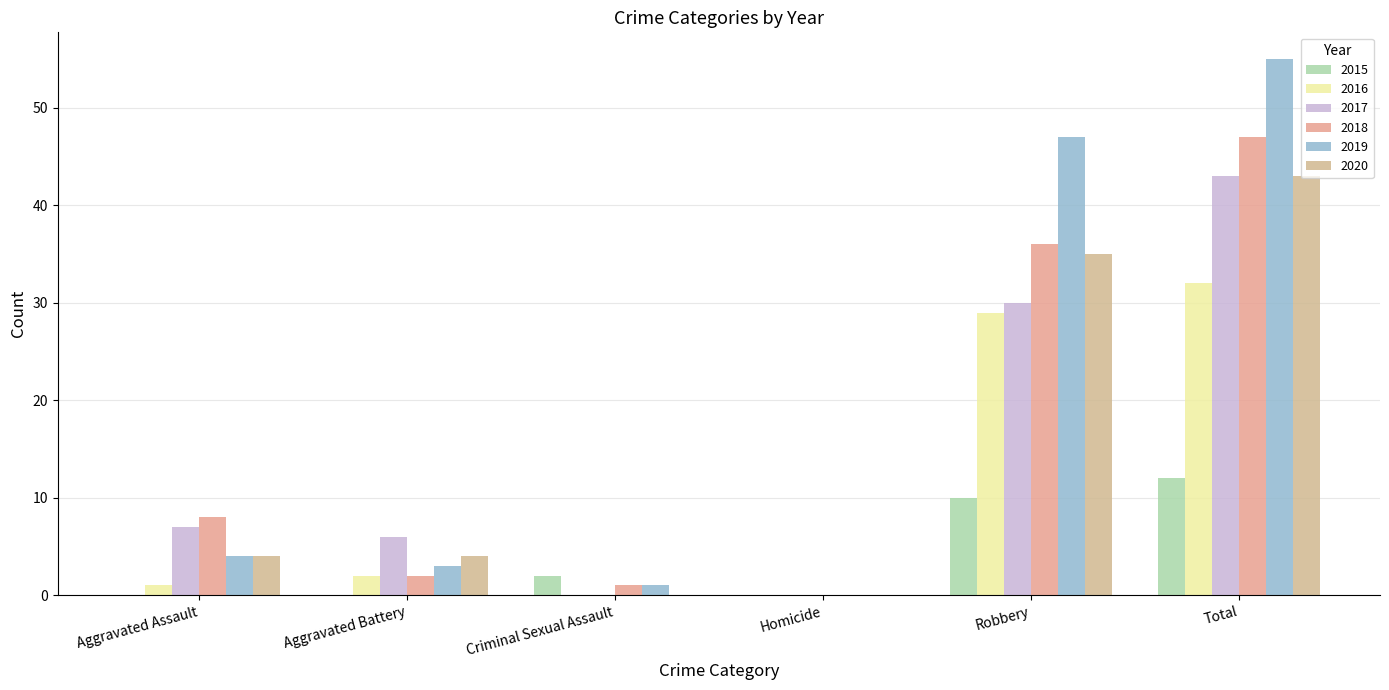

Are the bars grouped side by side (vs. stacked)?

Yes